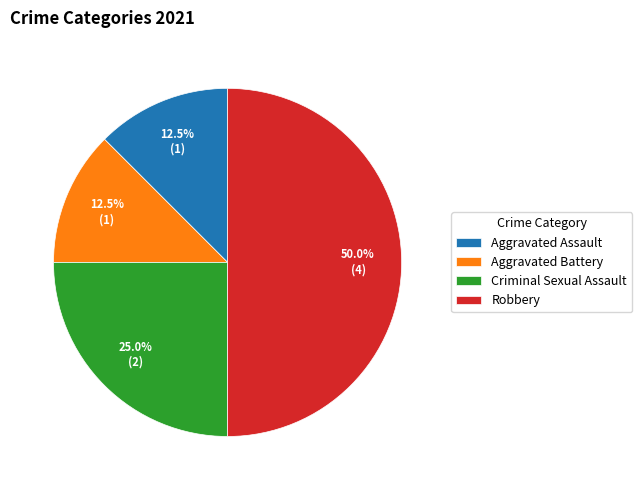

What percentage is the Criminal Sexual Assault slice, to the nearest percent?

25%